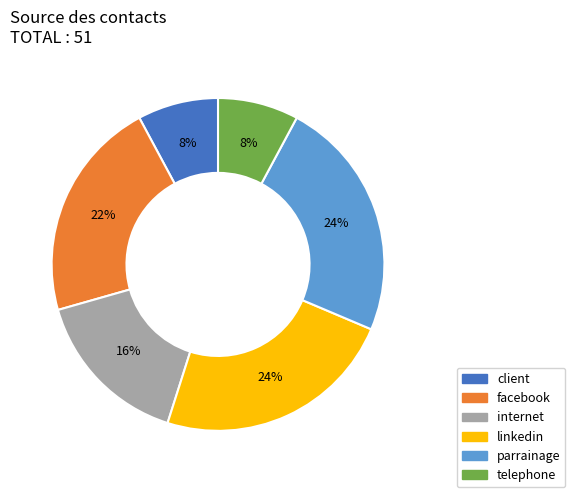

Combined, do parrainage and linkedin account for over 50%?

No